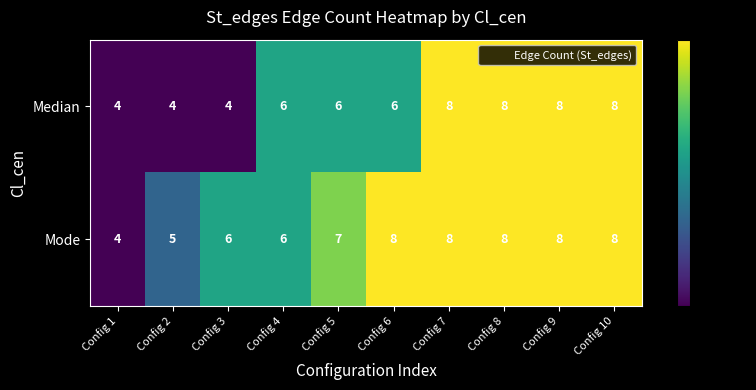

What is the average value of the Mode series?

7